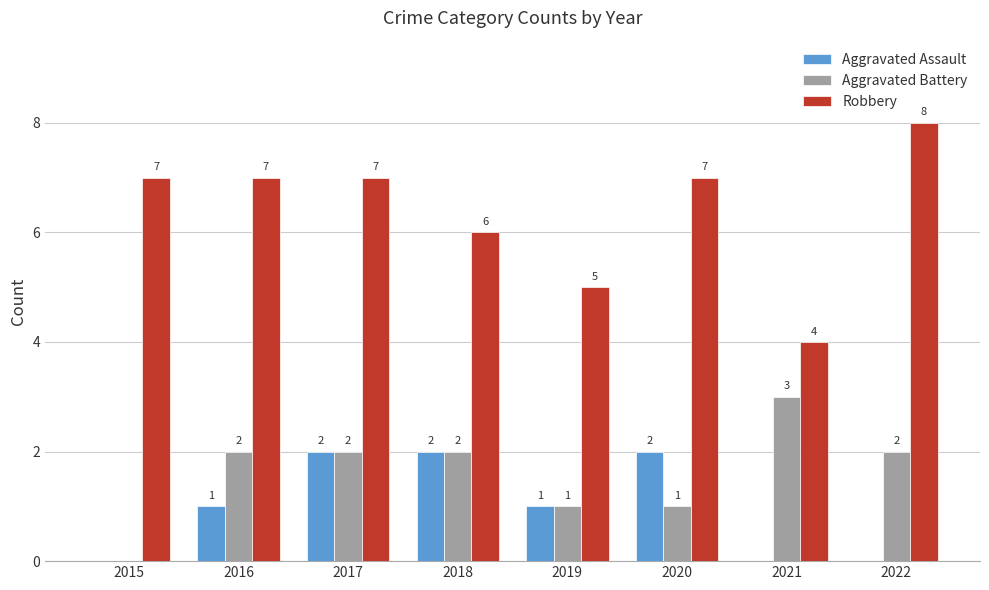

Which series has the widest spread of values?

Robbery